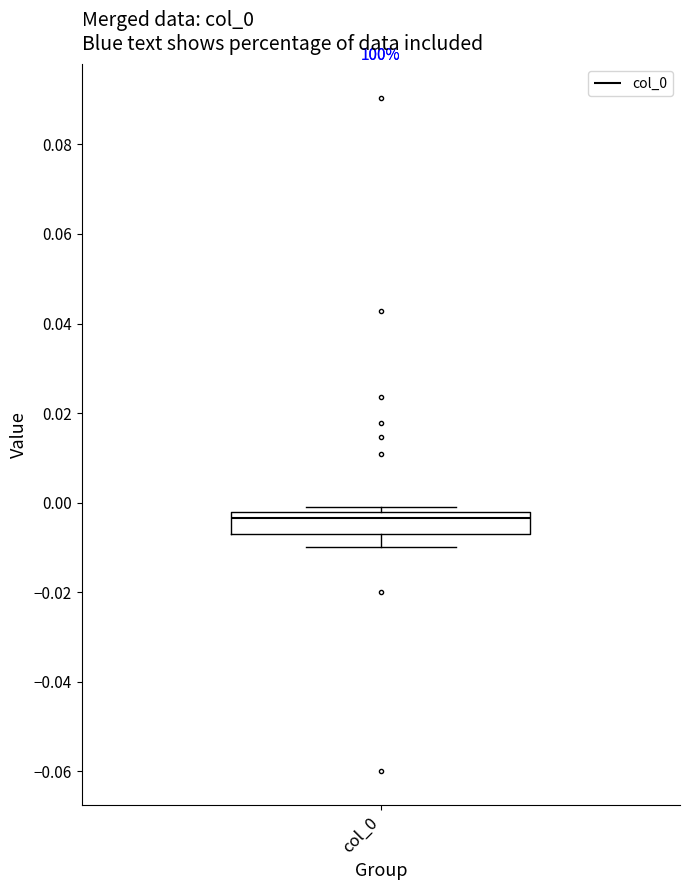

Where does the lower whisker of the box for col_0 end on the y-axis? The values are not printed on the chart, so give them approximately, as read against the axis.

-0.010